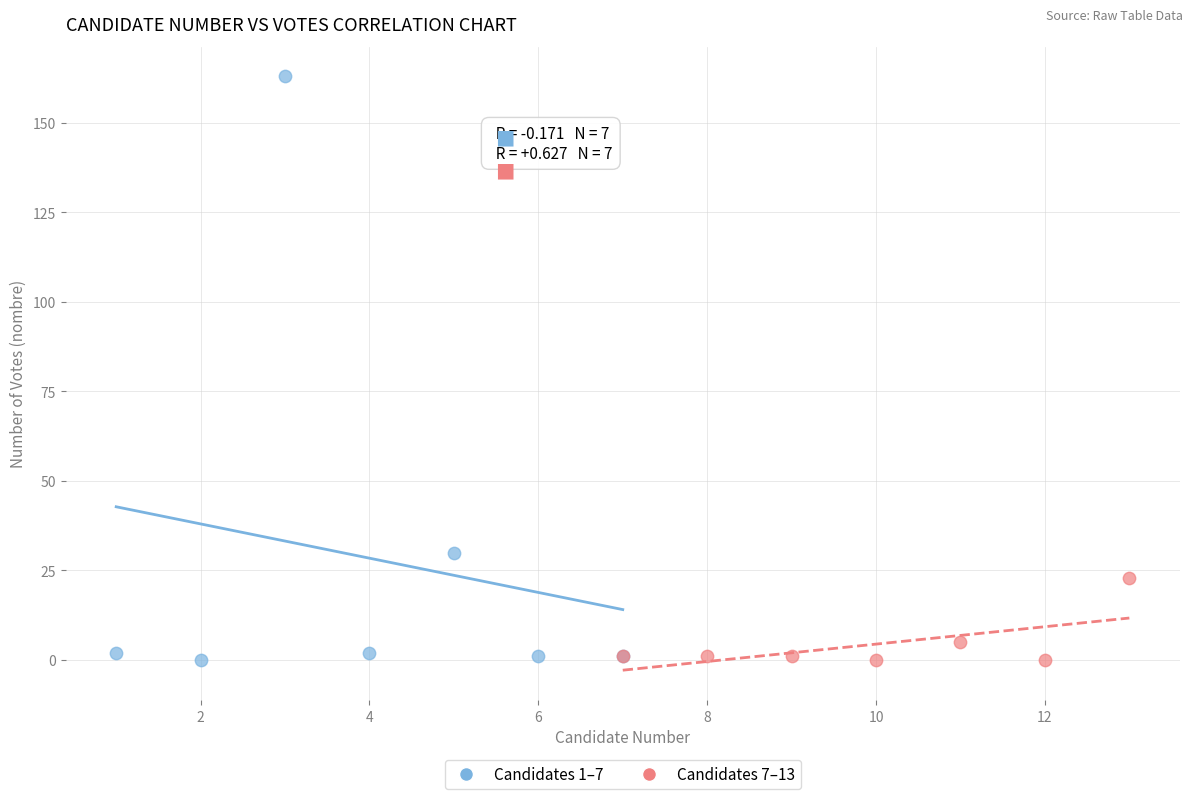

Which series has the largest Y range (max minus min)?

Candidates 1–7